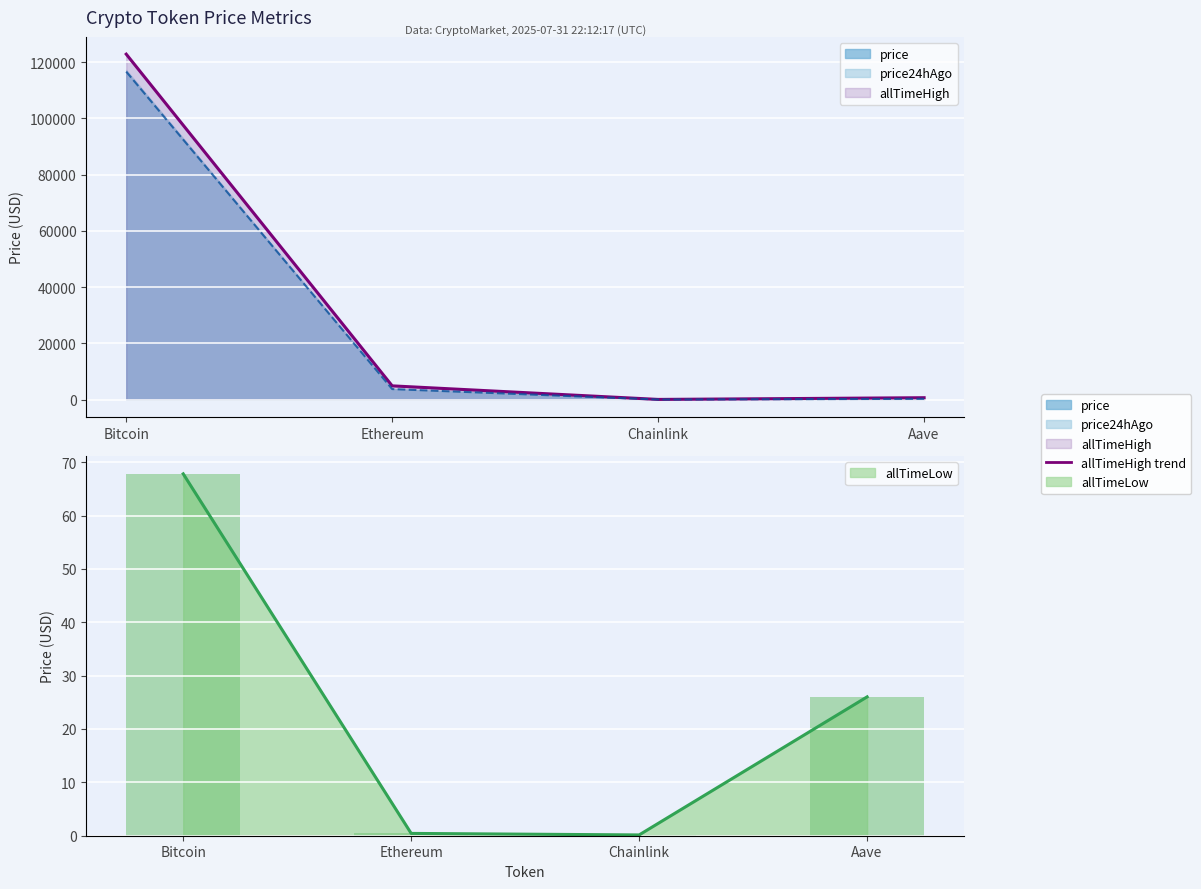

What is the difference between the price24hAgo values at Ethereum and Bitcoin?

117959.7